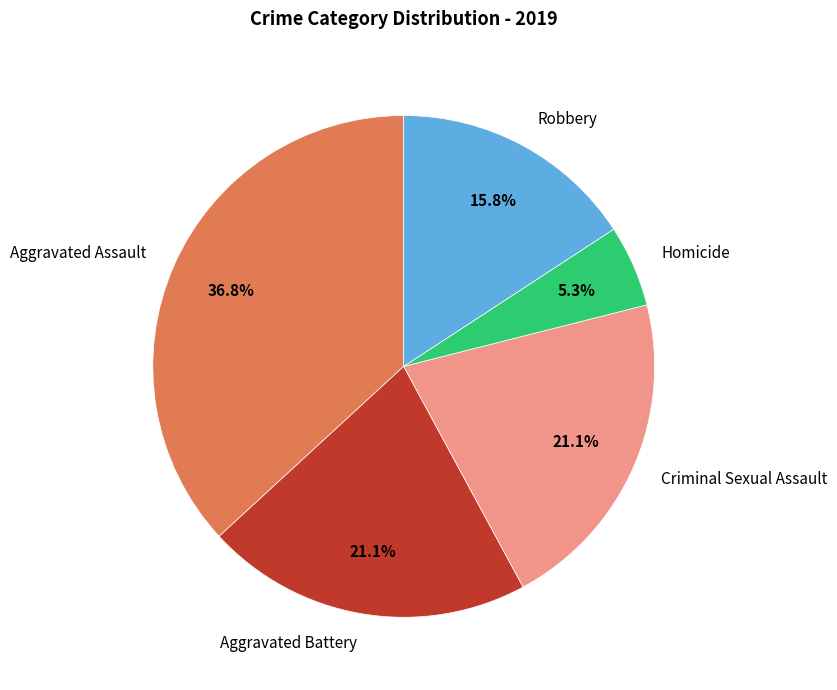

Is there any slice that represents more than half of the pie?

No